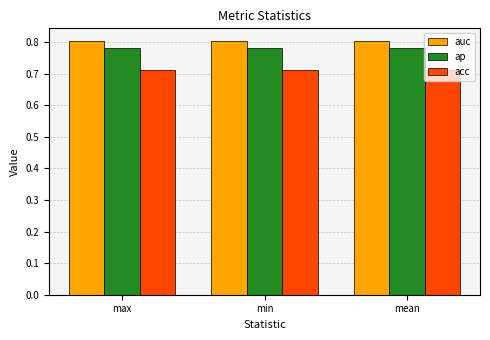

What is the sum of all ap values?

2.3